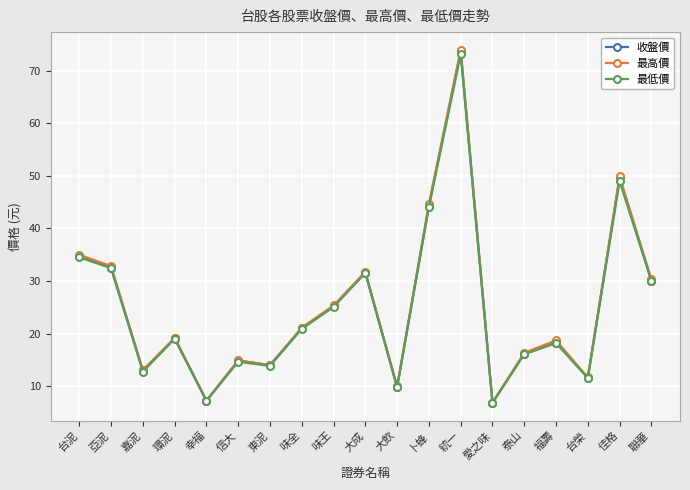

What are all the series names shown in the legend?

收盤價, 最高價, 最低價